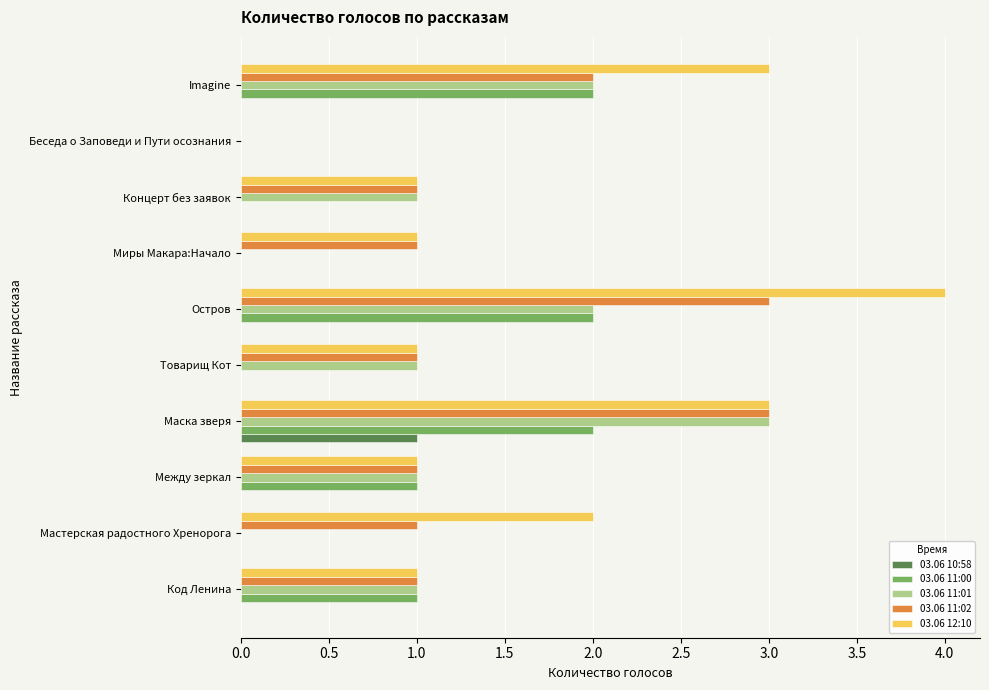

What is the greatest value displayed?

4